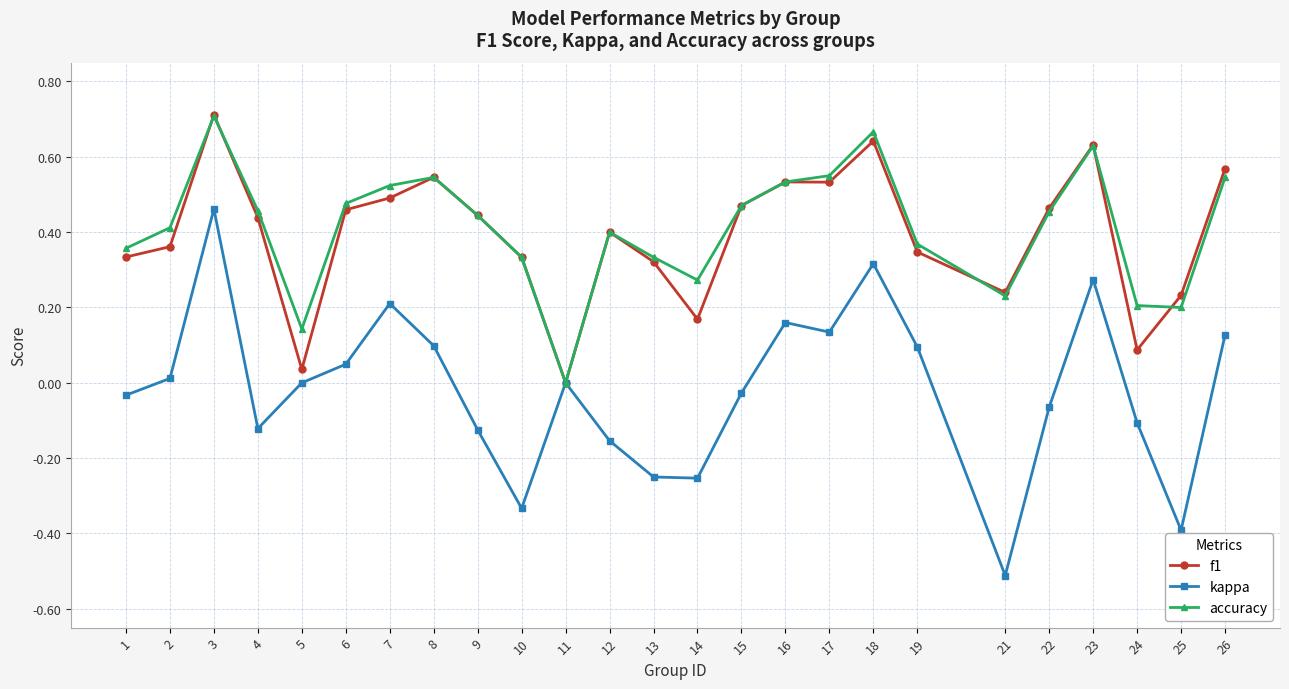

Which label corresponds to the largest value in the chart?

3